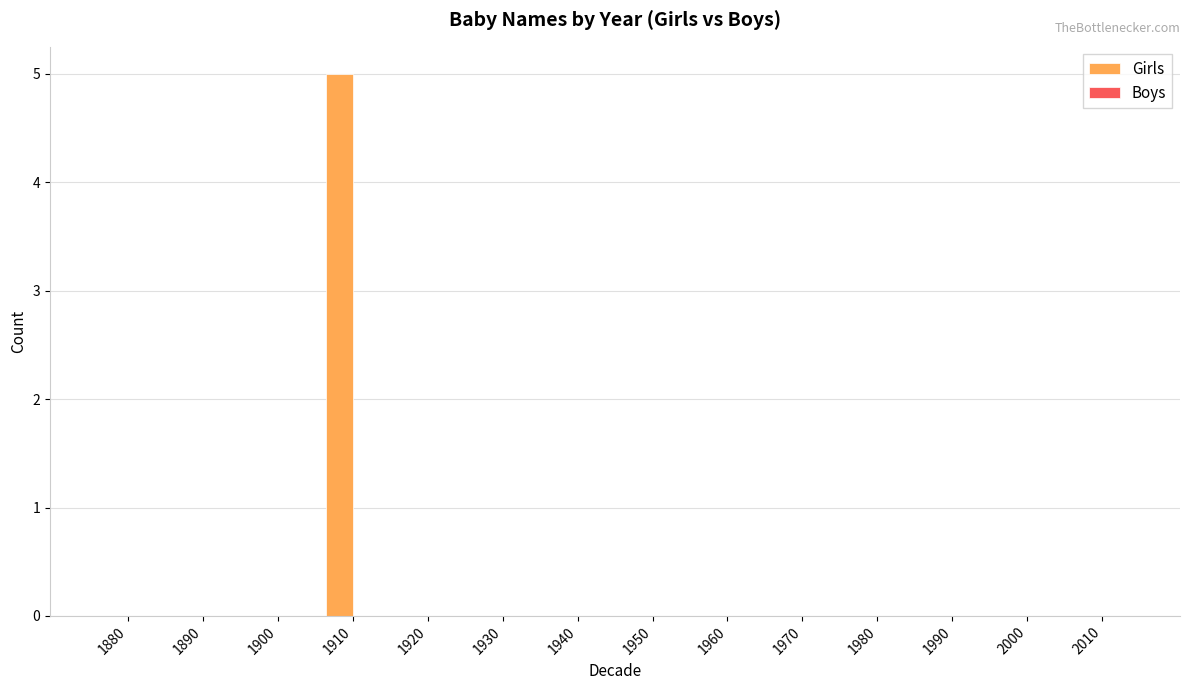

Reading right to left, what are all the values shown in this chart?

2010=0	2000=0	1990=0	1980=0	1970=0	1960=0	1950=0	1940=0	1930=0	1920=0	1910=5	1900=0	1890=0	1880=0